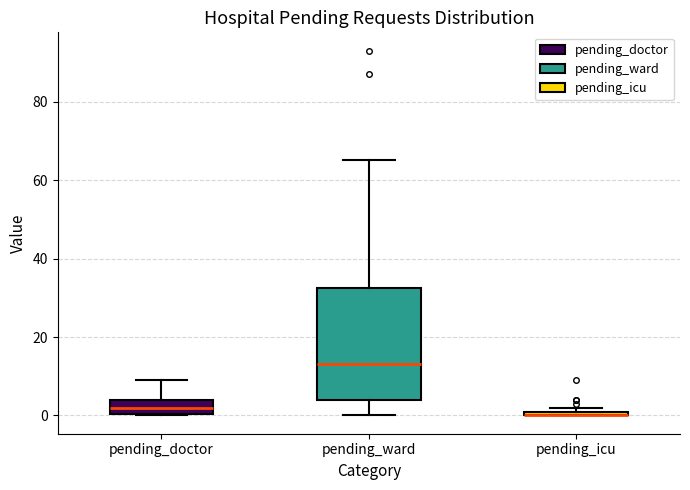

Comparing the boxes themselves (not the whiskers), which one is the tallest?

pending_ward